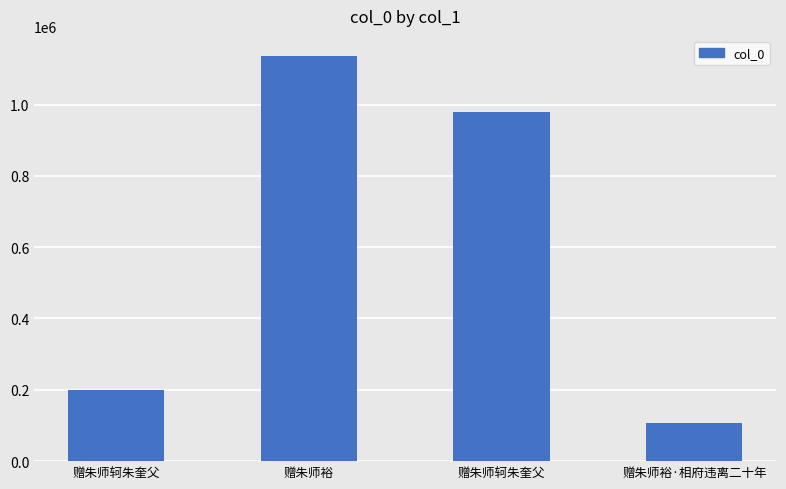

How many series are shown in this chart?

1